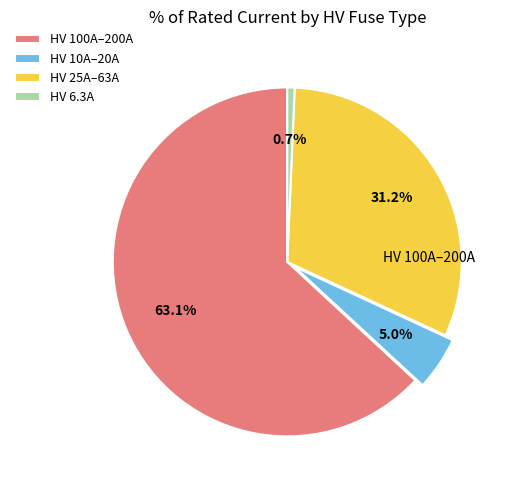

How many segments does this pie chart have?

4